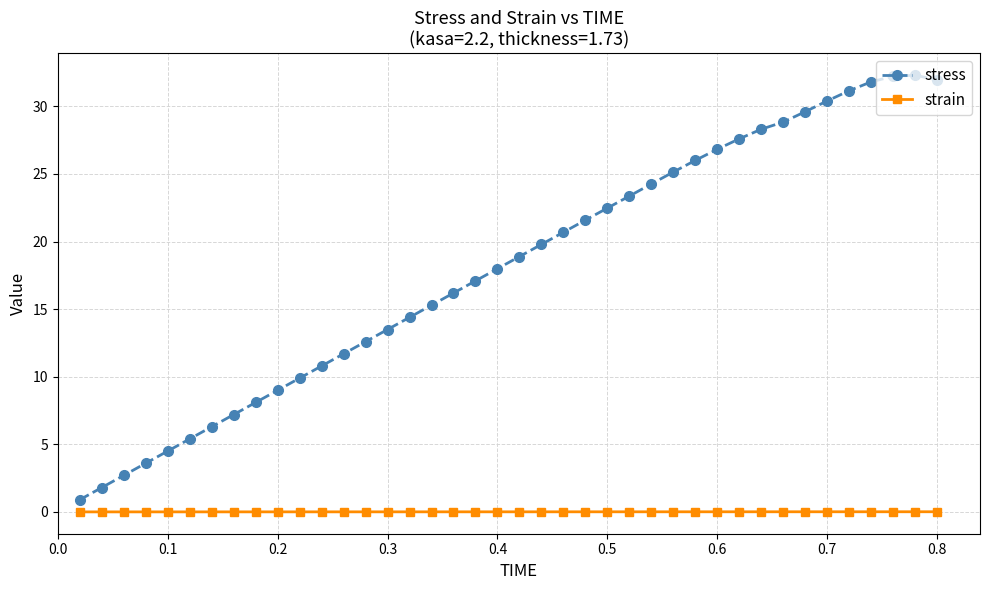

What is the sum of all strain values?

0.2